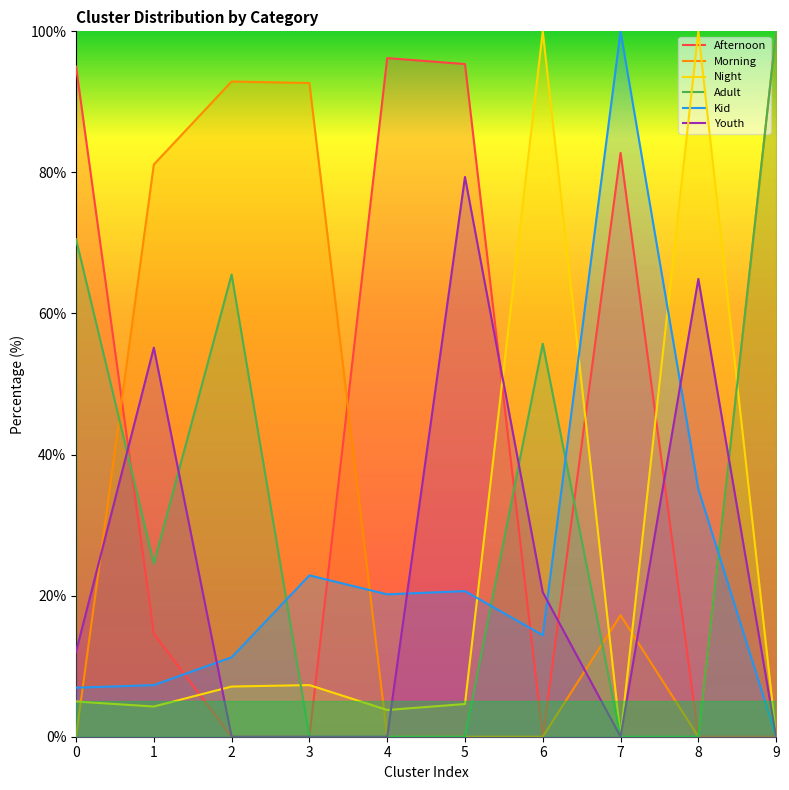

Which series has the largest total across all categories?

Afternoon